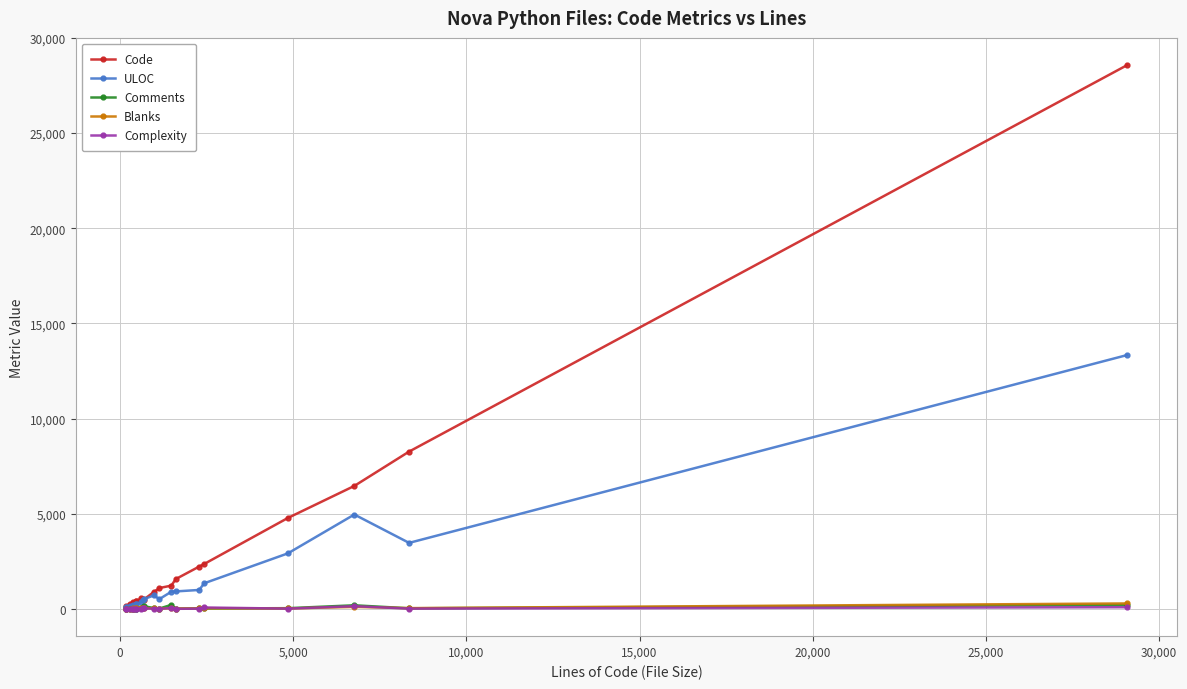

Which series has the widest spread of values?

Code